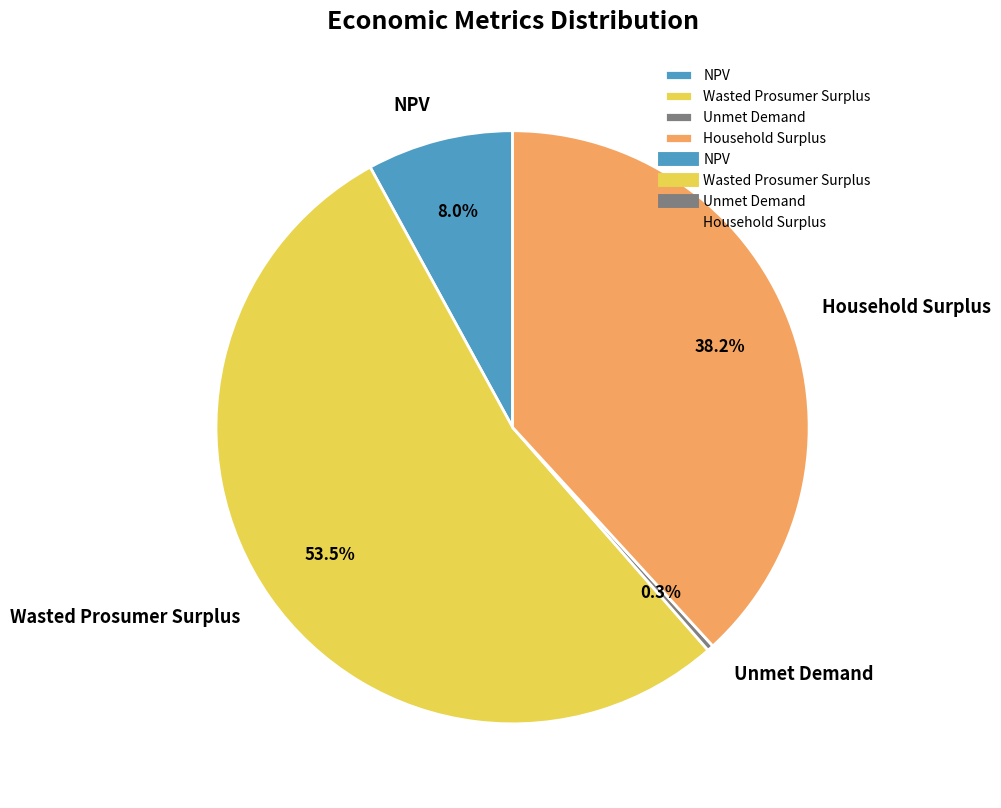

How much of the chart is everything except Unmet Demand?

99.7%